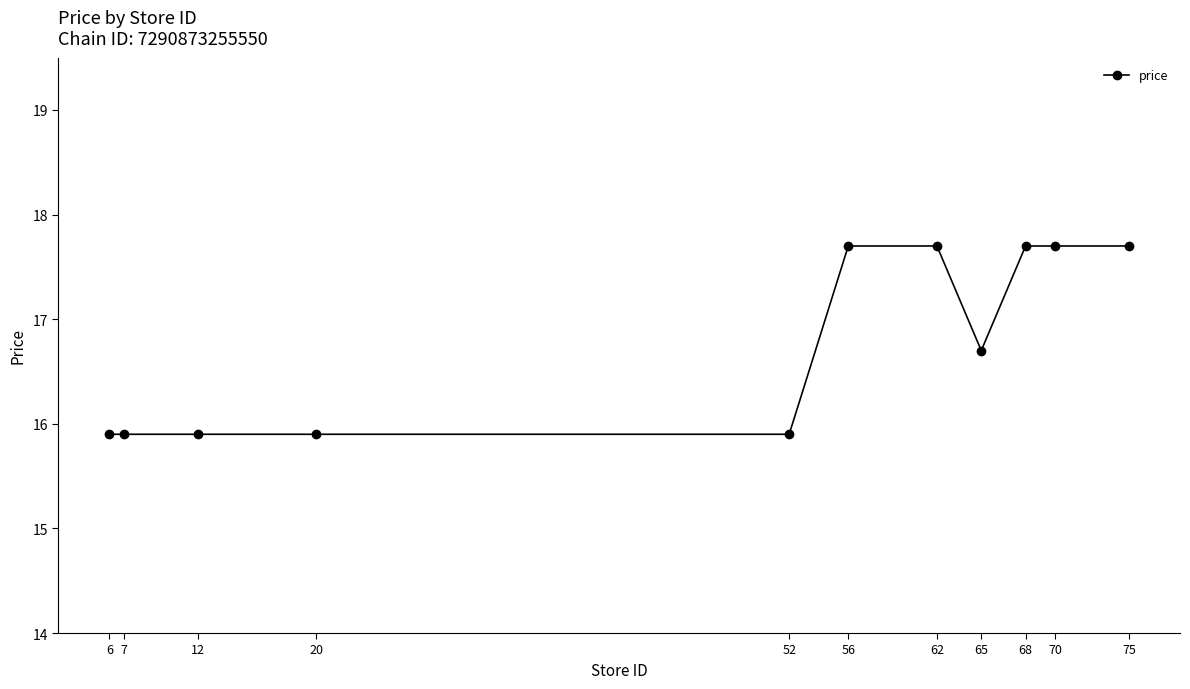

Reading left to right, transcribe all the data shown in this chart.

15.9	15.9	15.9	15.9	15.9	17.7	17.7	16.7	17.7	17.7	17.7